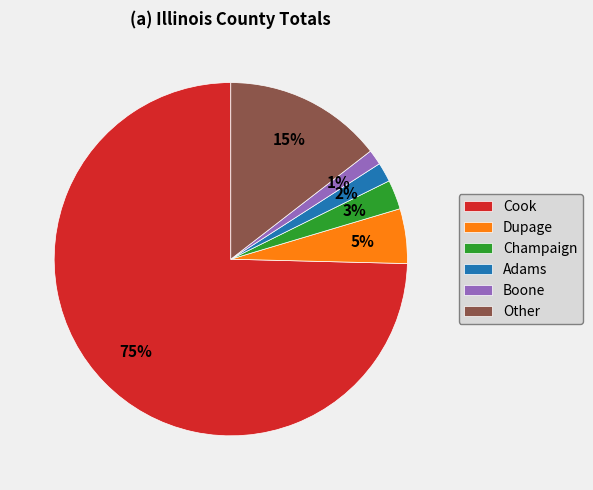

Count the number of slices in the pie.

6